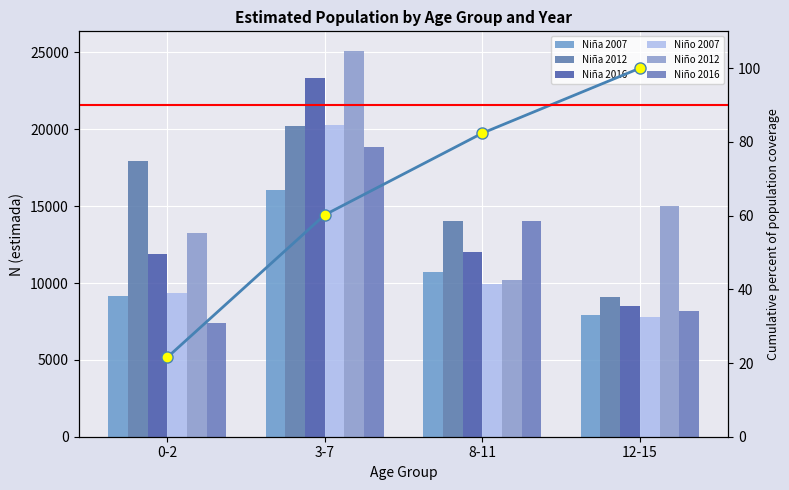

What is the spread (max minus min) of values at 0-2?

10570